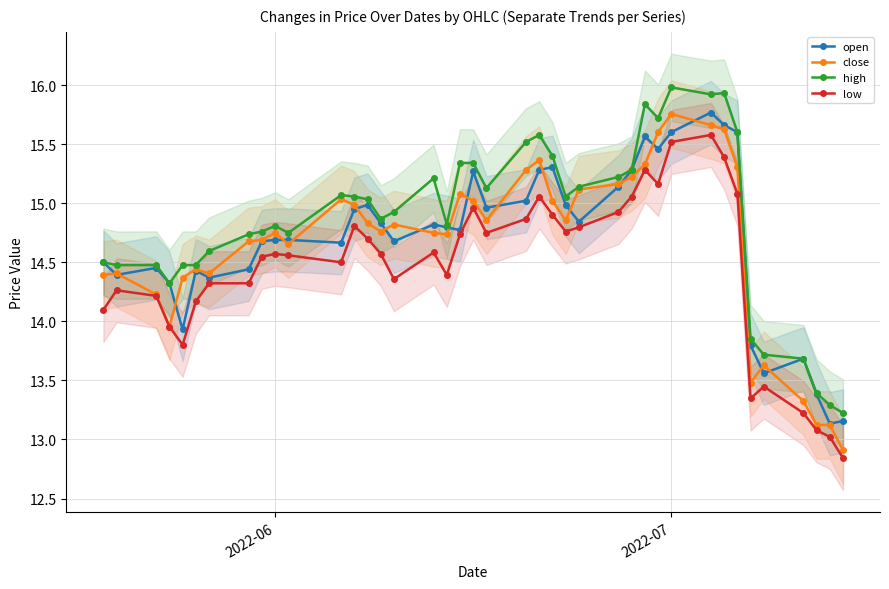

What is the minimum value for open?

13.1